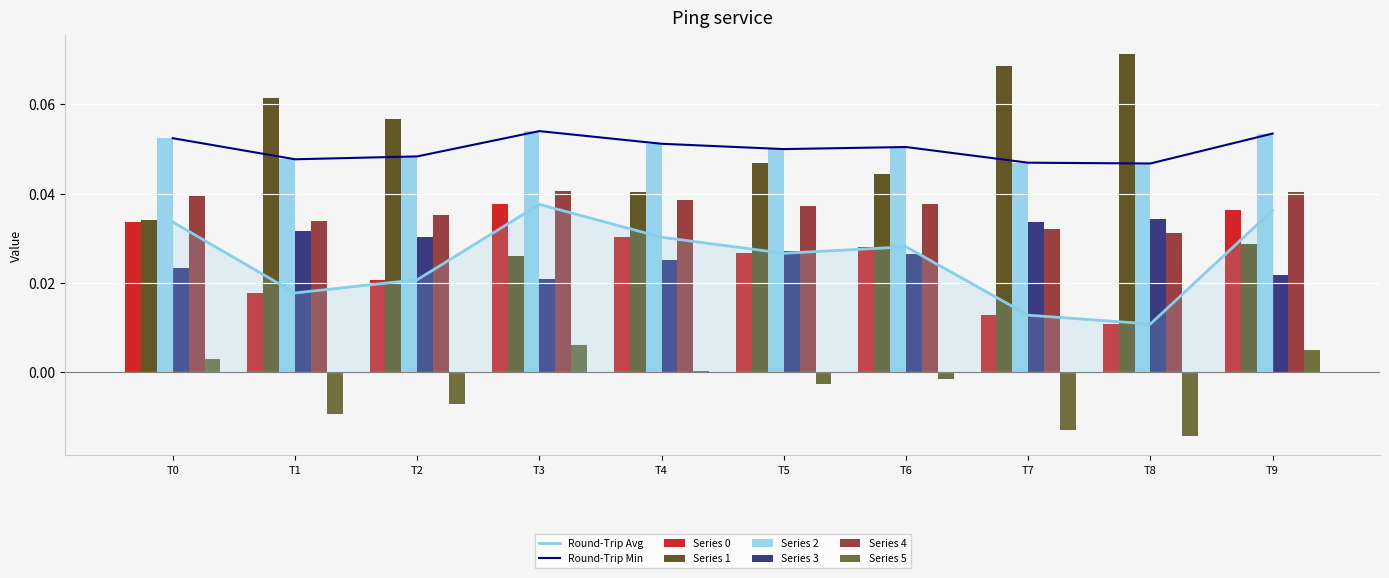

List the series in order of their peak value, lowest first.

5, 3, 0, 4, 2, 1